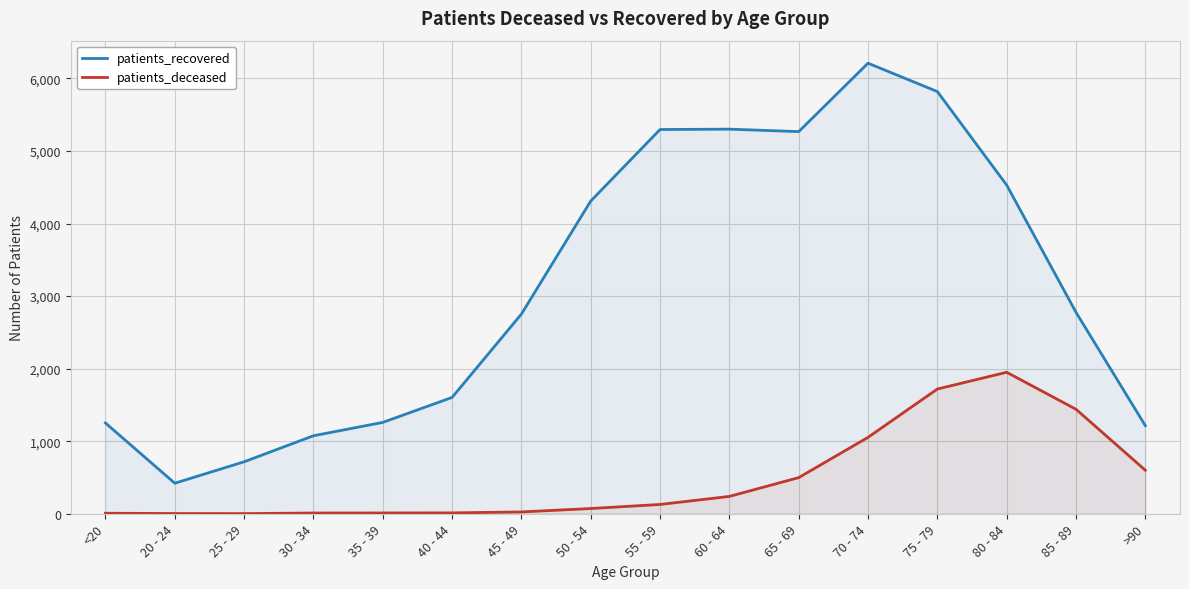

At which label does patients_recovered reach its peak?

70 - 74